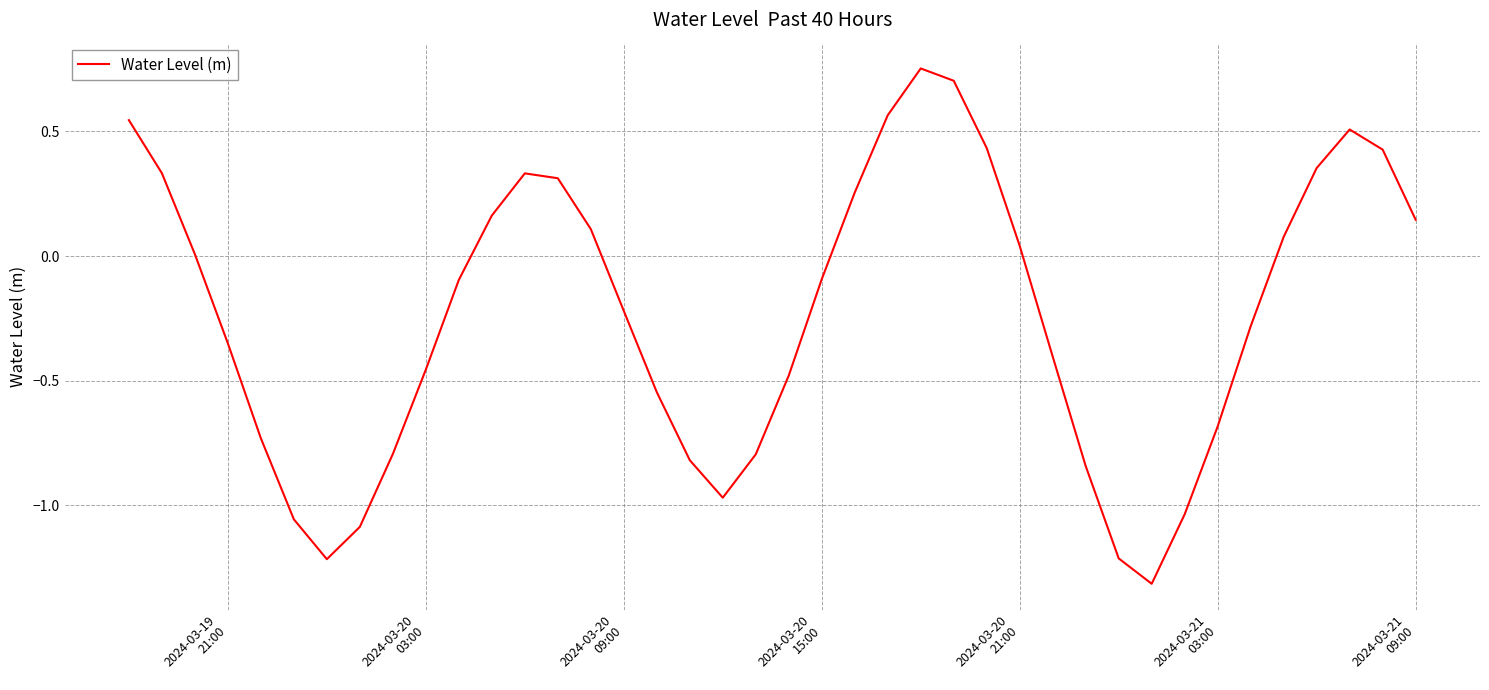

What is the difference between the maximum and minimum values?

2.1